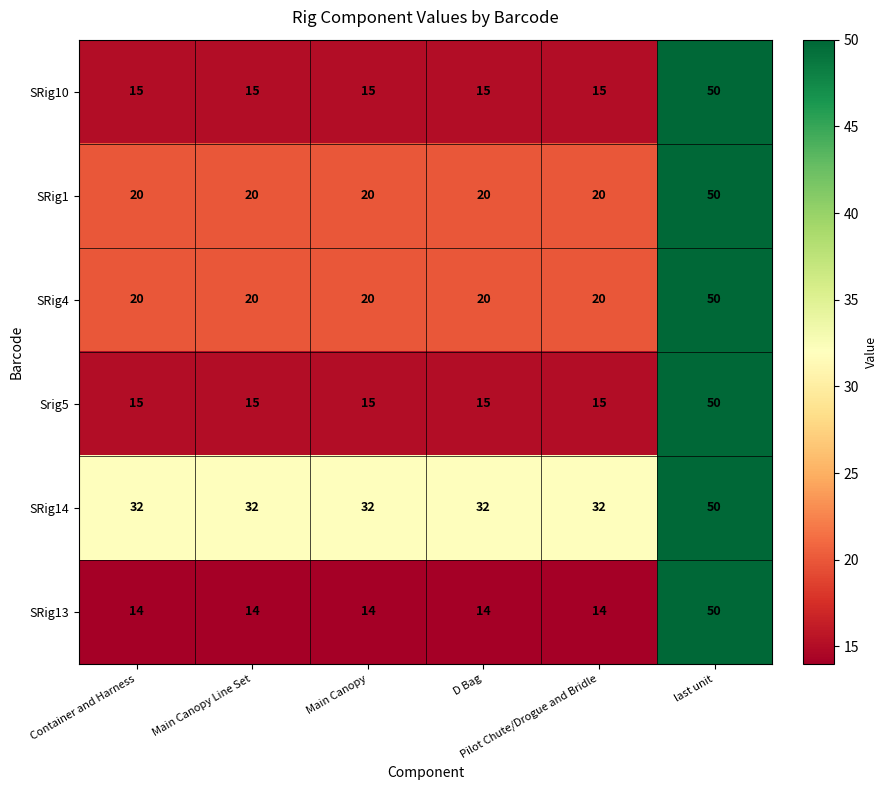

What is the greatest value displayed?

50